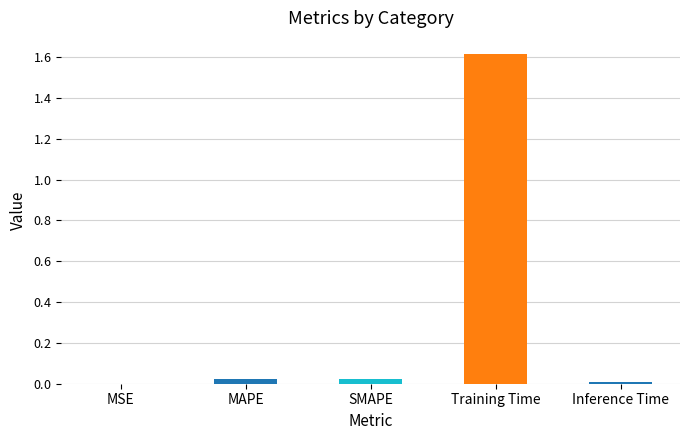

Are the bars horizontal?

No